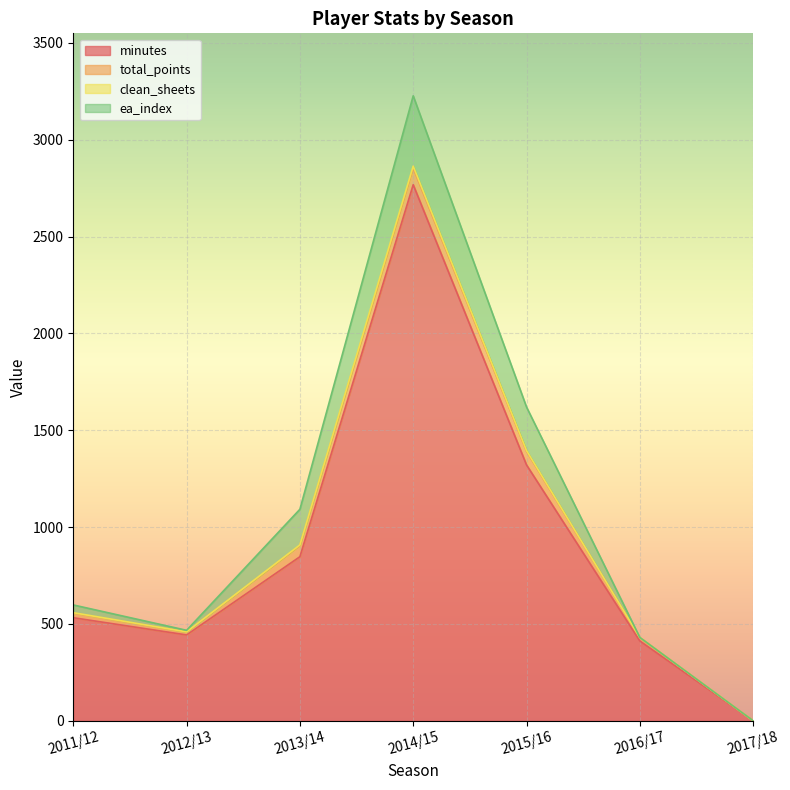

What is the total value across all series at 2013/14?

1092